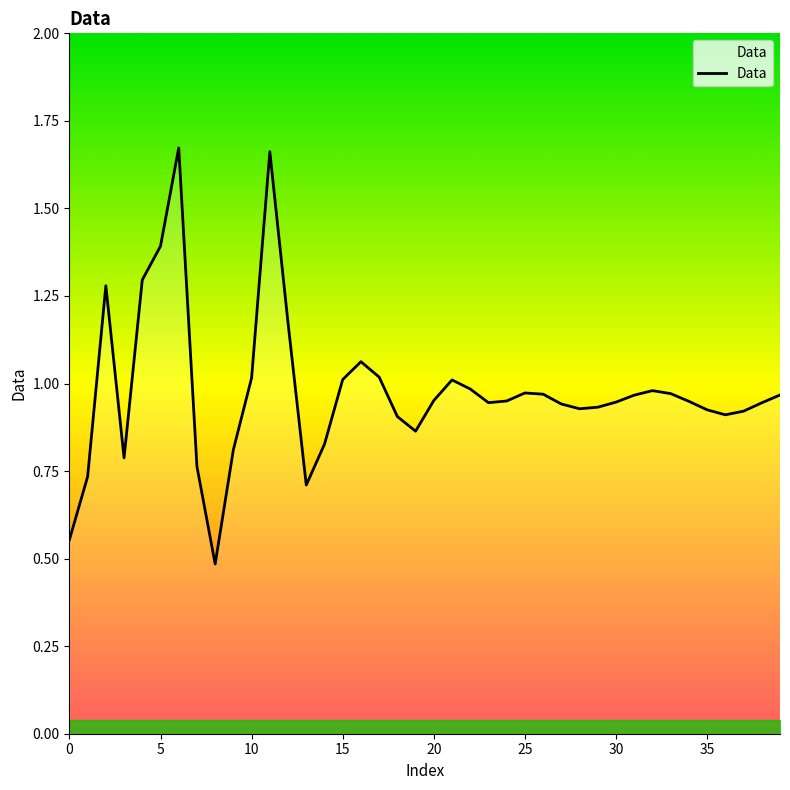

What is the minimum value shown in the chart?

0.5